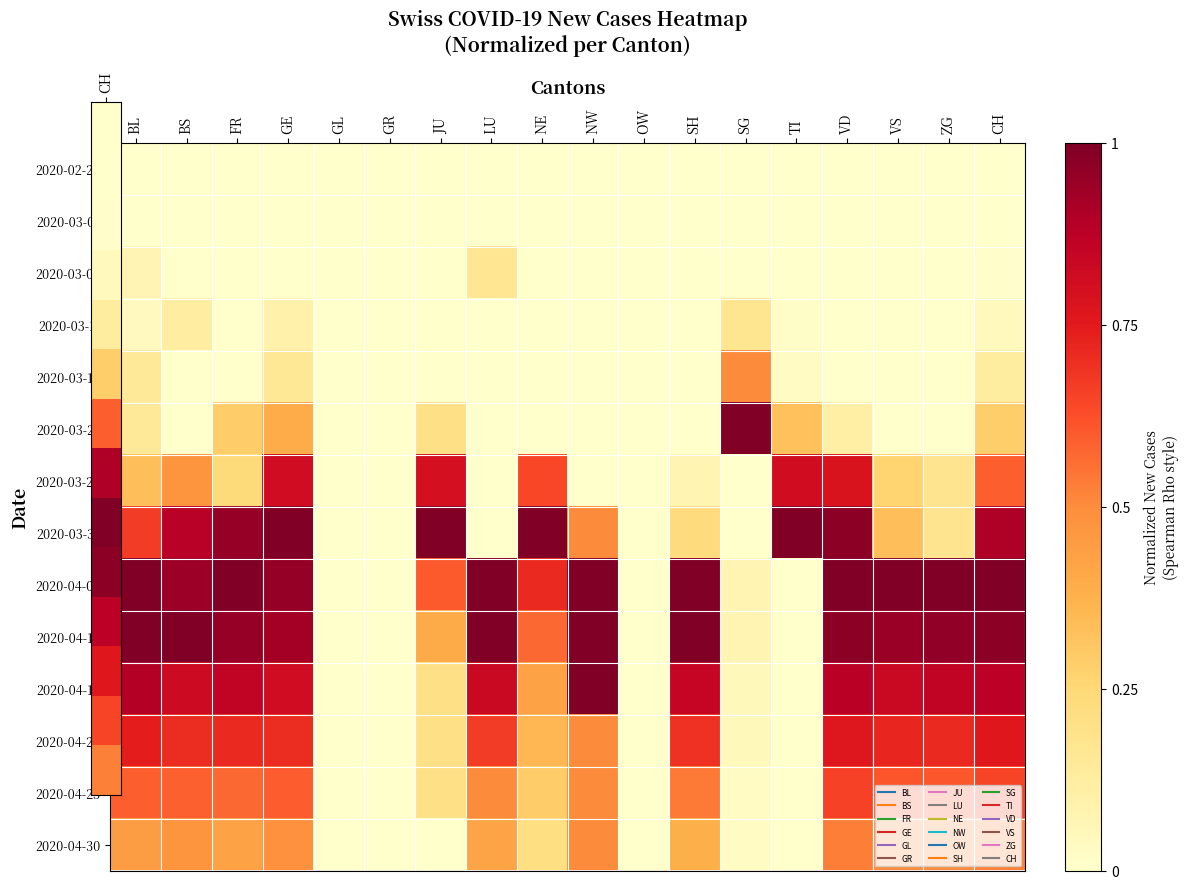

At OW, list the series in order from smallest to largest.

2020-02-25, 2020-03-01, 2020-03-06, 2020-03-11, 2020-03-16, 2020-03-21, 2020-03-26, 2020-03-31, 2020-04-05, 2020-04-10, 2020-04-15, 2020-04-20, 2020-04-25, 2020-04-30